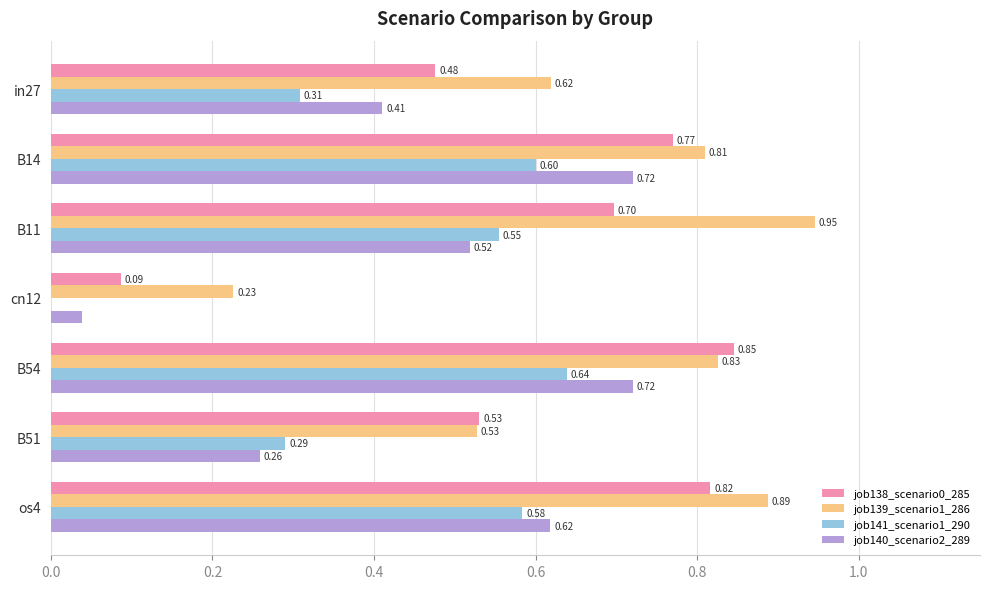

At which category is the sum across all series the highest?

B54